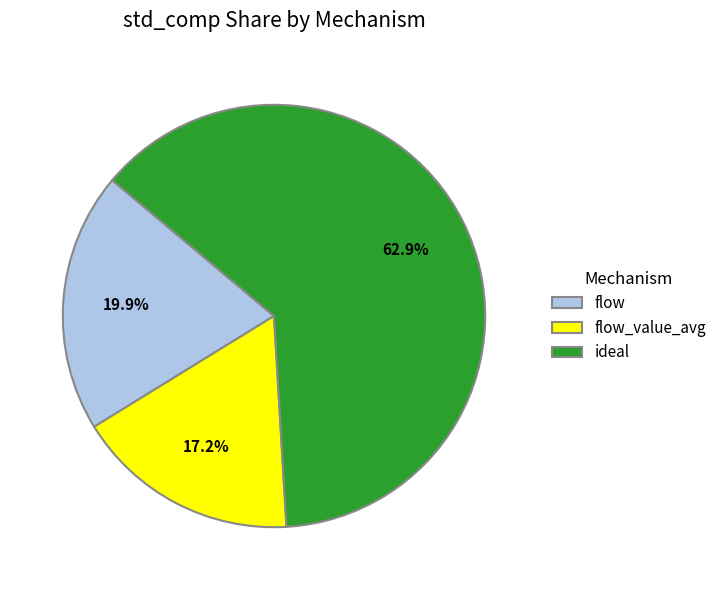

True or false: ideal accounts for 75% of the total.

False